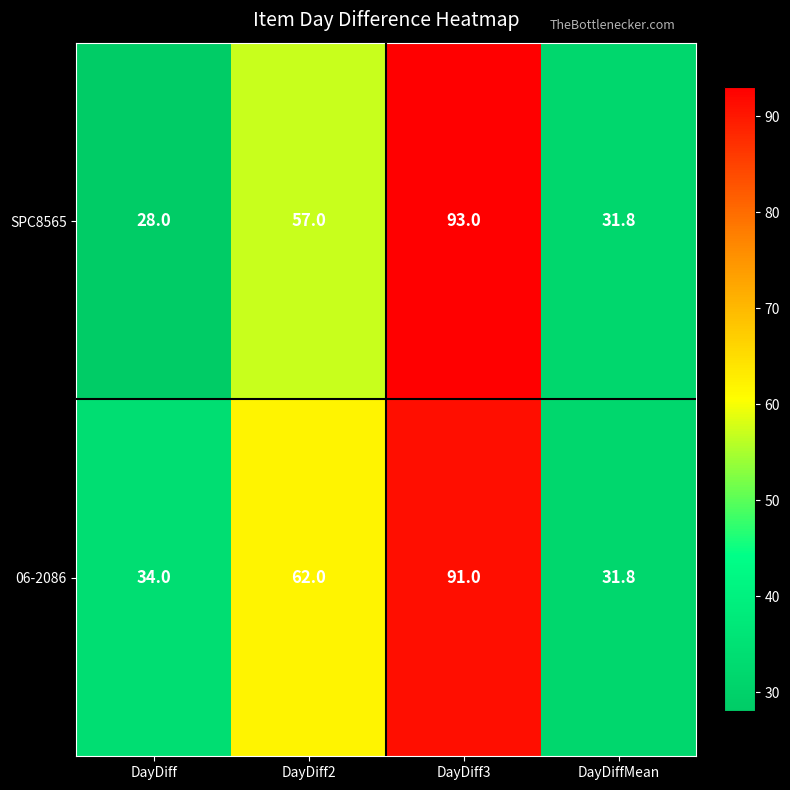

Count the number of data series in this chart.

2